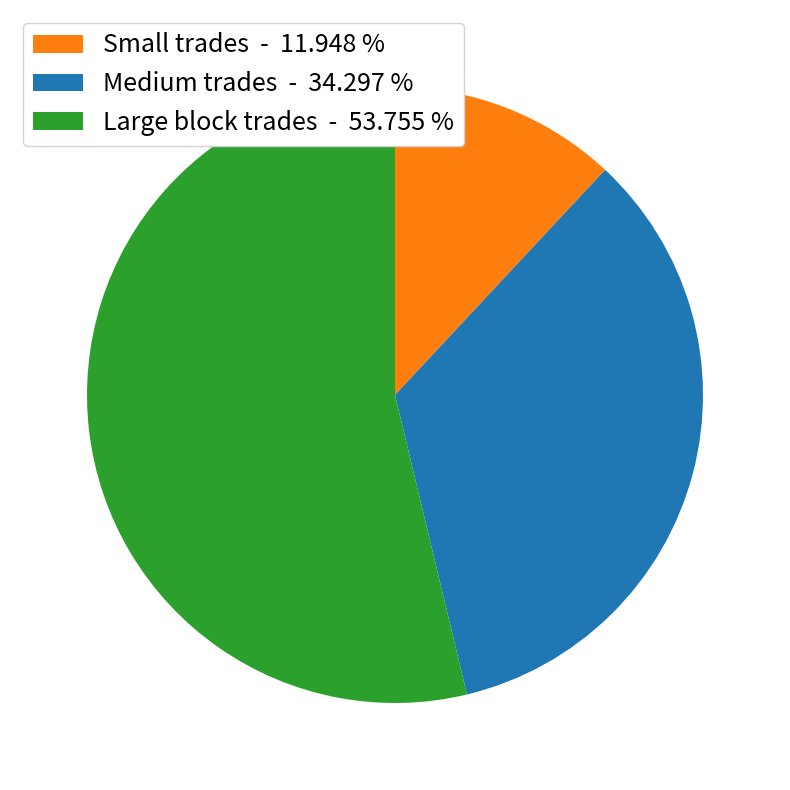

Is there any slice that represents more than half of the pie?

Yes